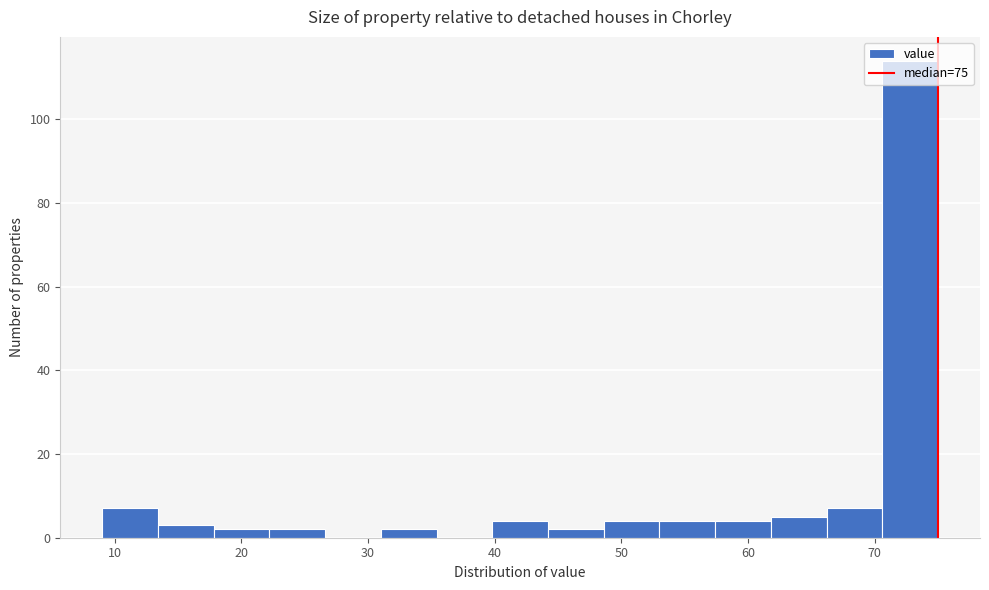

Reading left to right, list every bar in this chart as the range it spans on the x-axis followed by its height. Neither the bar edges nor the heights are printed on the chart, so give them approximately, as read against the axes.

9.0 to 13.4: 8
13.4 to 17.8: 4
17.8 to 22.2: 2
22.2 to 26.6: 2
26.6 to 31.0: 0
31.0 to 35.4: 2
35.4 to 39.8: 0
39.8 to 44.2: 4
44.2 to 48.6: 2
48.6 to 53.0: 4
53.0 to 57.4: 4
57.4 to 61.8: 4
61.8 to 66.2: 6
66.2 to 70.6: 8
70.6 to 75.0: 114